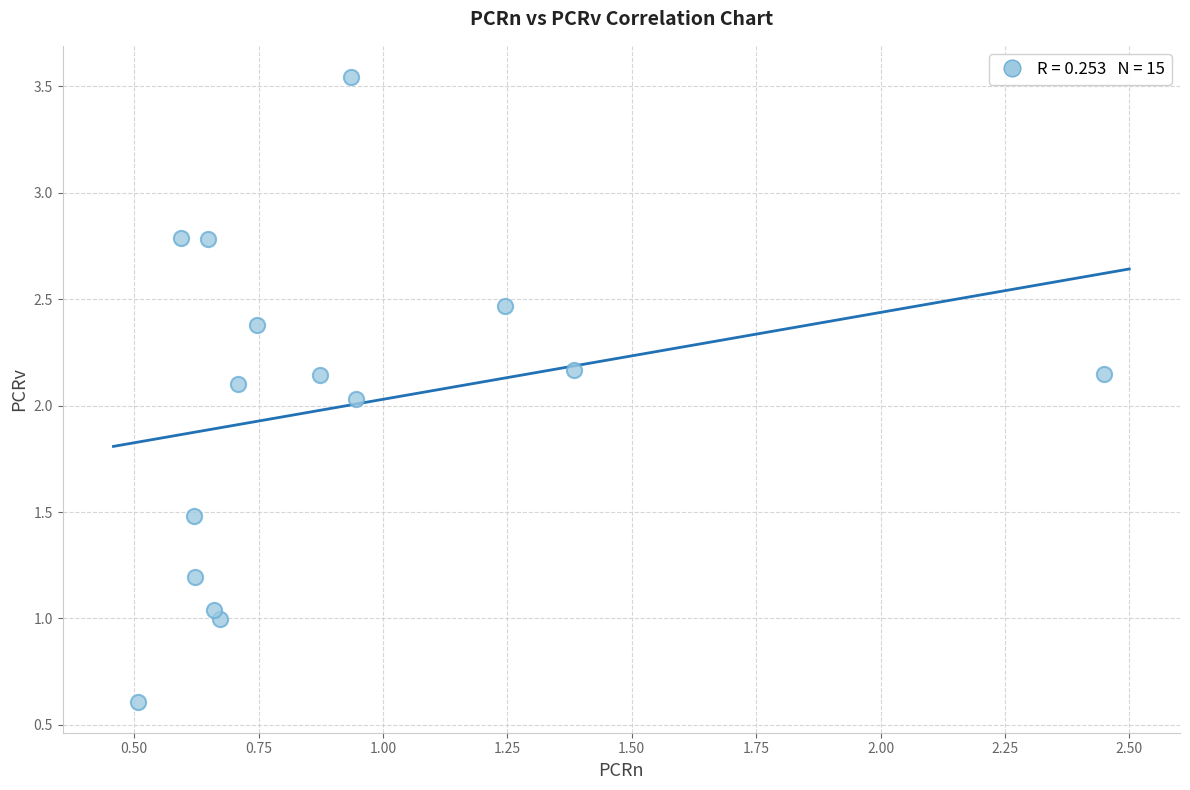

What is the range of X values (max minus min)?

1.9